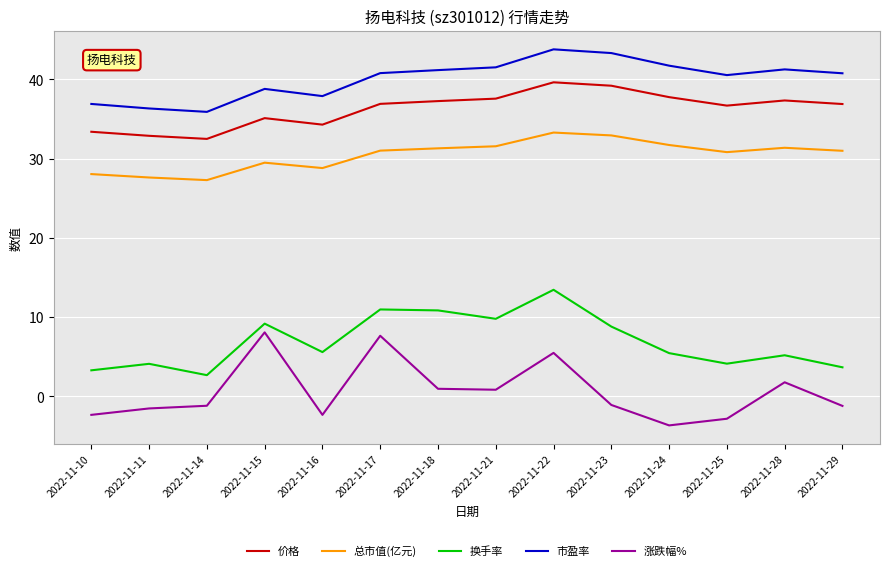

The 总市值(亿元) series shows 27.6 at 2022-11-11. True or false?

True